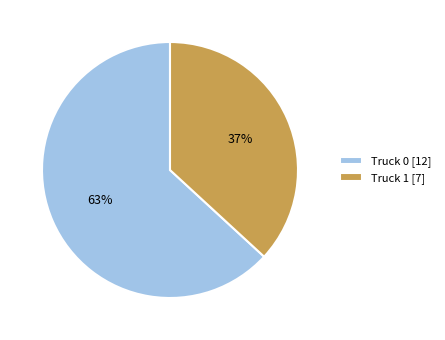

Rank the categories by value from lowest to highest.

Truck 1, Truck 0